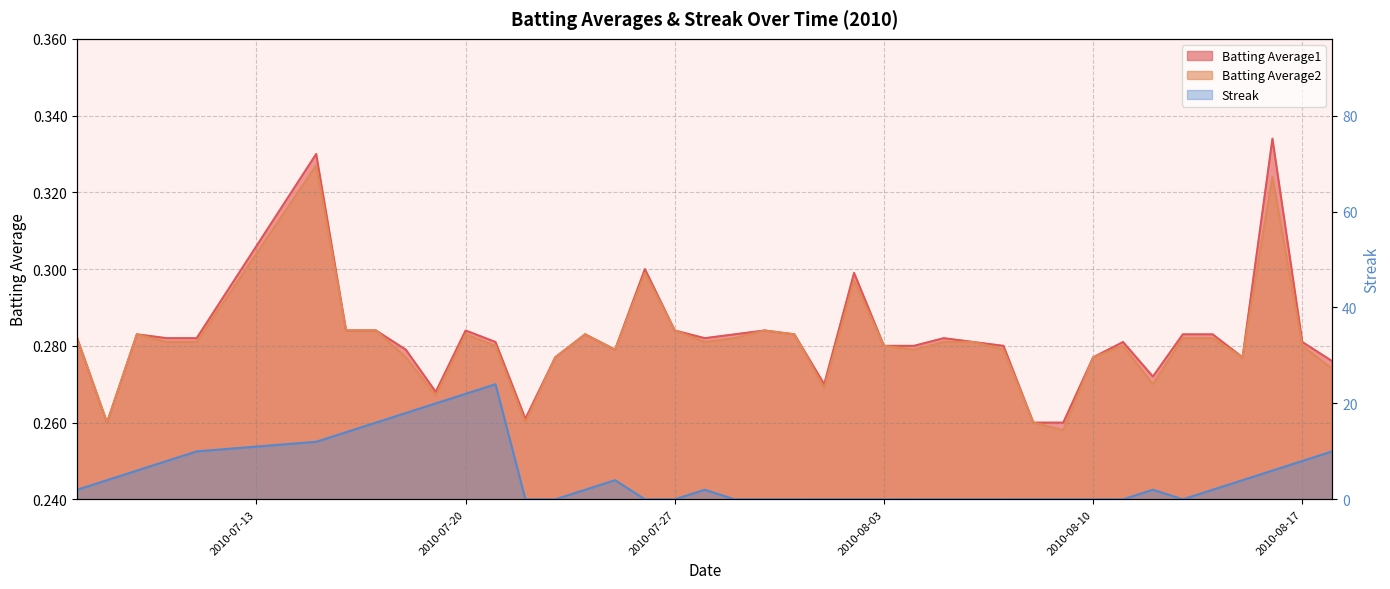

True or false: Batting Average2 has more than 2 points higher than both neighbors.

True